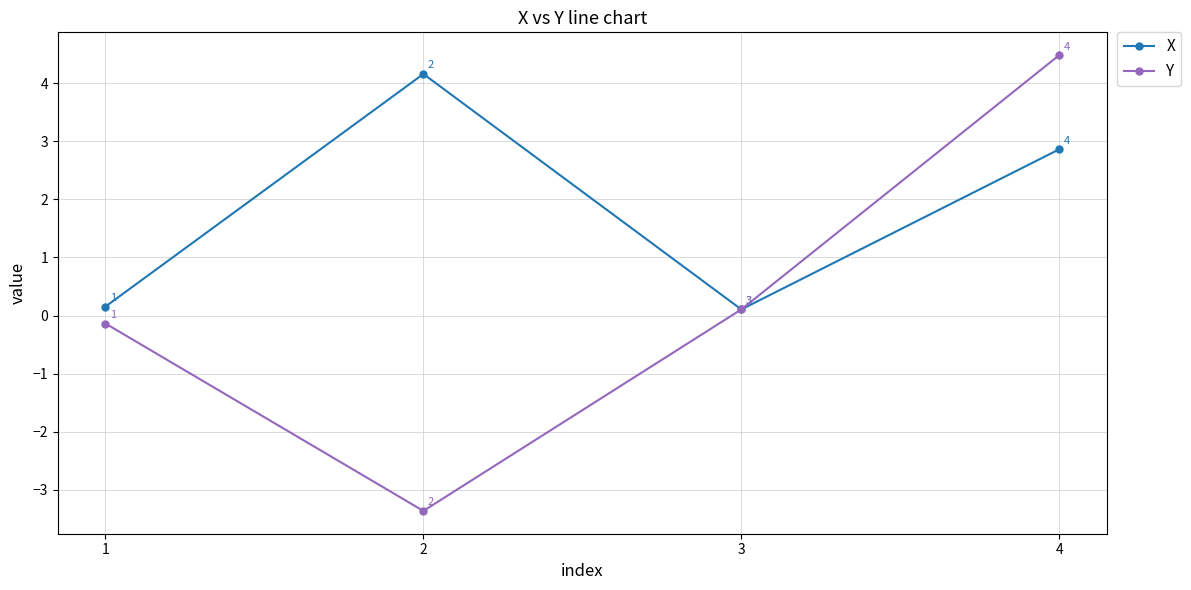

What is the sum of the X values at 4 and 1?

3.0